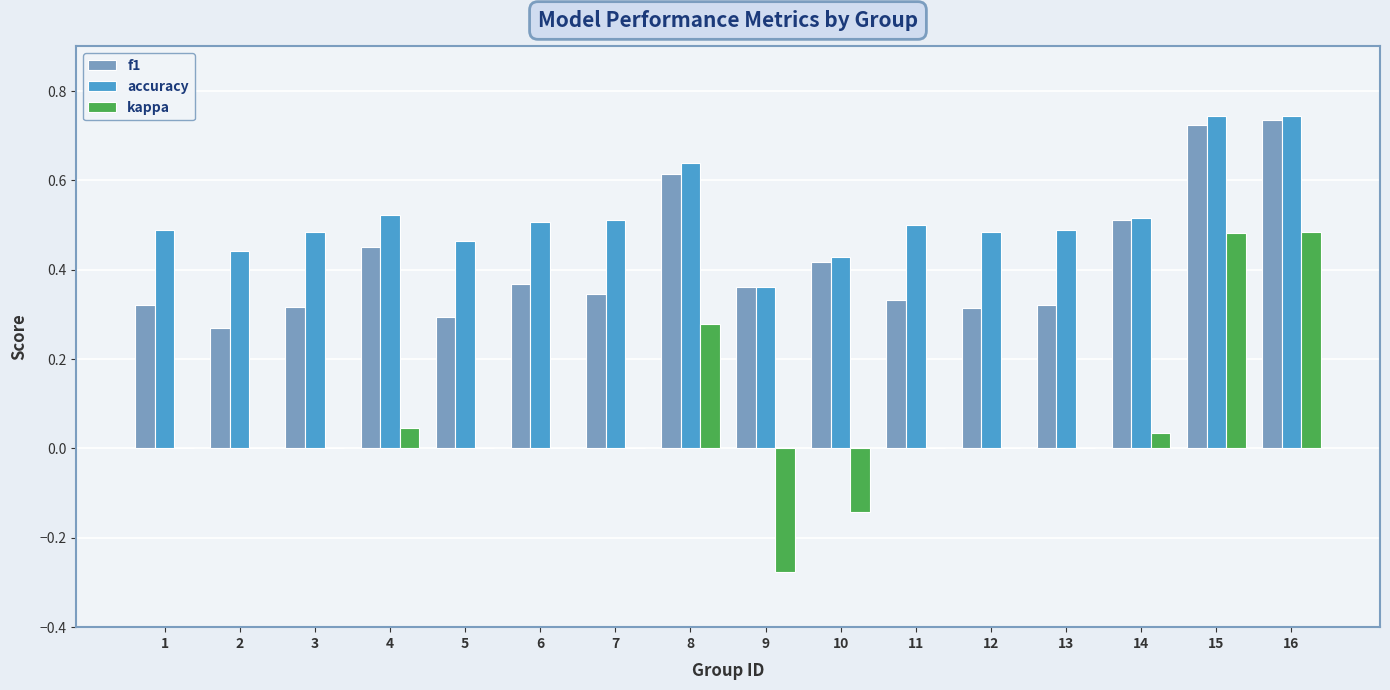

Is the value of f1 at 6 greater than the value of kappa at 2?

Yes